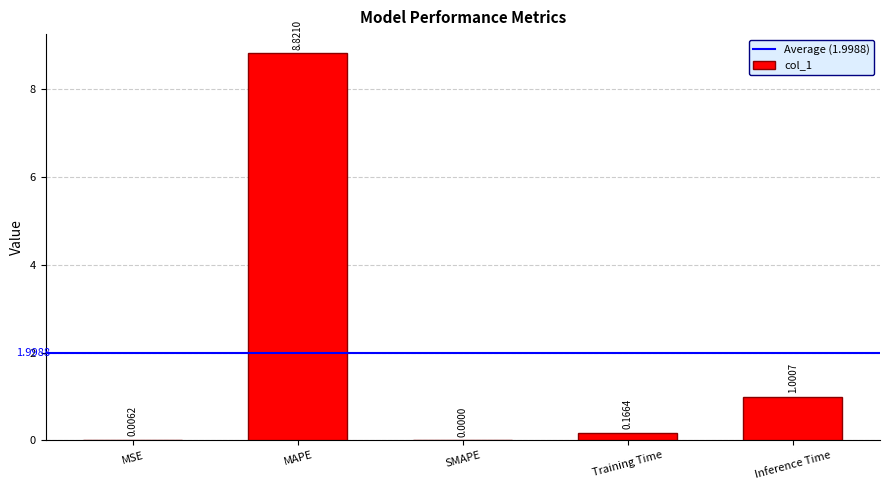

What is the change in value from MAPE to SMAPE?

-8.8